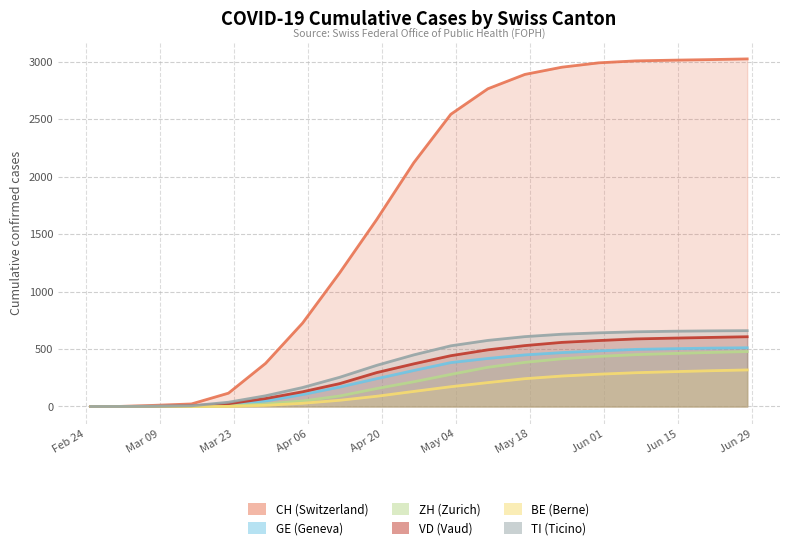

Reading left to right, extract all data points from this chart.

CH (Switzerland): 2020-02-25=0	2020-03-01=0	2020-03-08=10	2020-03-15=22	2020-03-22=116	2020-03-29=375	2020-04-05=726	2020-04-12=1163	2020-04-19=1627	2020-04-26=2121	2020-05-03=2543	2020-05-10=2765	2020-05-17=2890	2020-05-24=2953	2020-05-31=2991	2020-06-07=3008	2020-06-14=3014	2020-06-21=3019	2020-06-28=3025
GE (Geneva): 2020-02-25=0	2020-03-01=0	2020-03-08=2	2020-03-15=4	2020-03-22=10	2020-03-29=47	2020-04-05=104	2020-04-12=169	2020-04-19=242	2020-04-26=313	2020-05-03=382	2020-05-10=418	2020-05-17=449	2020-05-24=469	2020-05-31=484	2020-06-07=497	2020-06-14=503	2020-06-21=508	2020-06-28=511
ZH (Zurich): 2020-02-25=0	2020-03-01=0	2020-03-08=0	2020-03-15=1	2020-03-22=6	2020-03-29=22	2020-04-05=48	2020-04-12=91	2020-04-19=156	2020-04-26=215	2020-05-03=279	2020-05-10=341	2020-05-17=384	2020-05-24=415	2020-05-31=436	2020-06-07=451	2020-06-14=461	2020-06-21=470	2020-06-28=478
VD (Vaud): 2020-02-25=0	2020-03-01=0	2020-03-08=0	2020-03-15=6	2020-03-22=24	2020-03-29=69	2020-04-05=128	2020-04-12=199	2020-04-19=295	2020-04-26=371	2020-05-03=442	2020-05-10=493	2020-05-17=530	2020-05-24=558	2020-05-31=574	2020-06-07=588	2020-06-14=595	2020-06-21=601	2020-06-28=607
BE (Berne): 2020-02-25=0	2020-03-01=0	2020-03-08=0	2020-03-15=0	2020-03-22=1	2020-03-29=10	2020-04-05=28	2020-04-12=54	2020-04-19=89	2020-04-26=131	2020-05-03=172	2020-05-10=208	2020-05-17=242	2020-05-24=265	2020-05-31=281	2020-06-07=294	2020-06-14=303	2020-06-21=311	2020-06-28=318
TI (Ticino): 2020-02-25=0	2020-03-01=0	2020-03-08=1	2020-03-15=6	2020-03-22=37	2020-03-29=93	2020-04-05=165	2020-04-12=254	2020-04-19=358	2020-04-26=449	2020-05-03=528	2020-05-10=575	2020-05-17=608	2020-05-24=629	2020-05-31=641	2020-06-07=650	2020-06-14=655	2020-06-21=658	2020-06-28=660